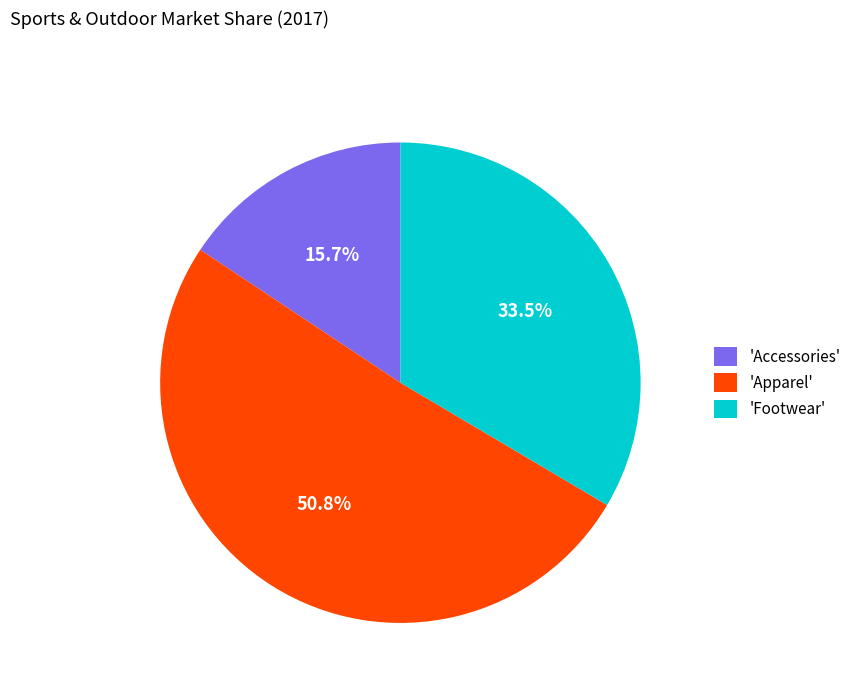

Which has a higher value, 'Apparel' or 'Footwear'?

'Apparel'